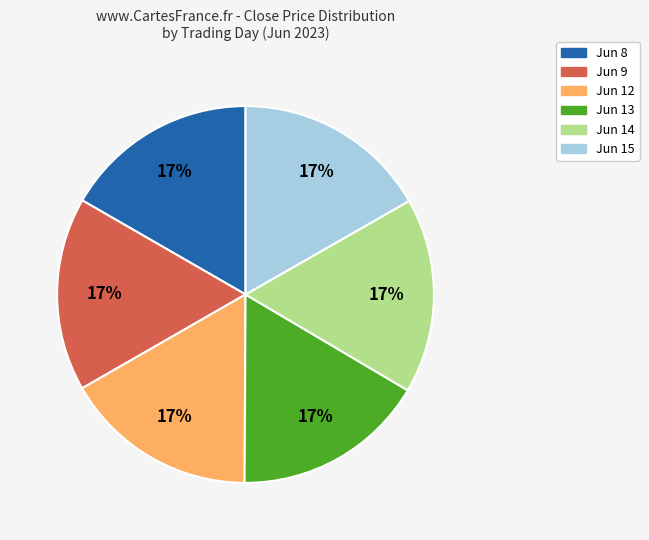

How many segments does this pie chart have?

6